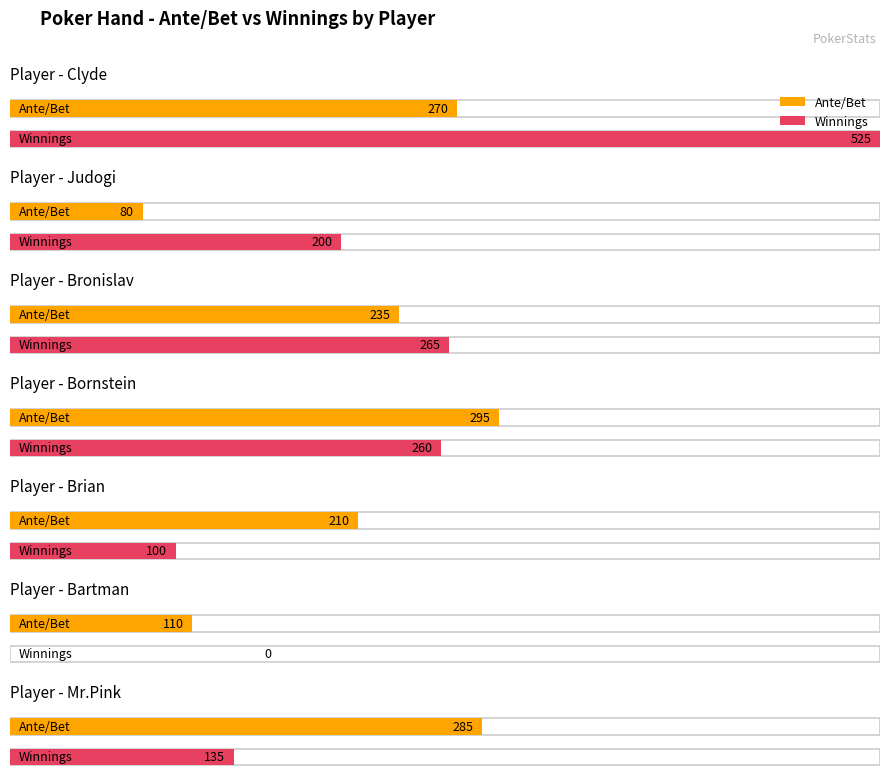

What is the difference between the maximum and minimum values in the Winnings series?

525